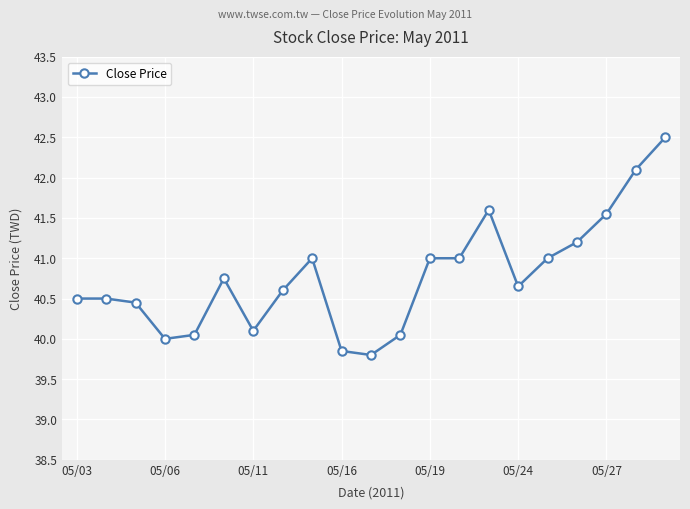

What is the greatest value displayed?

42.5